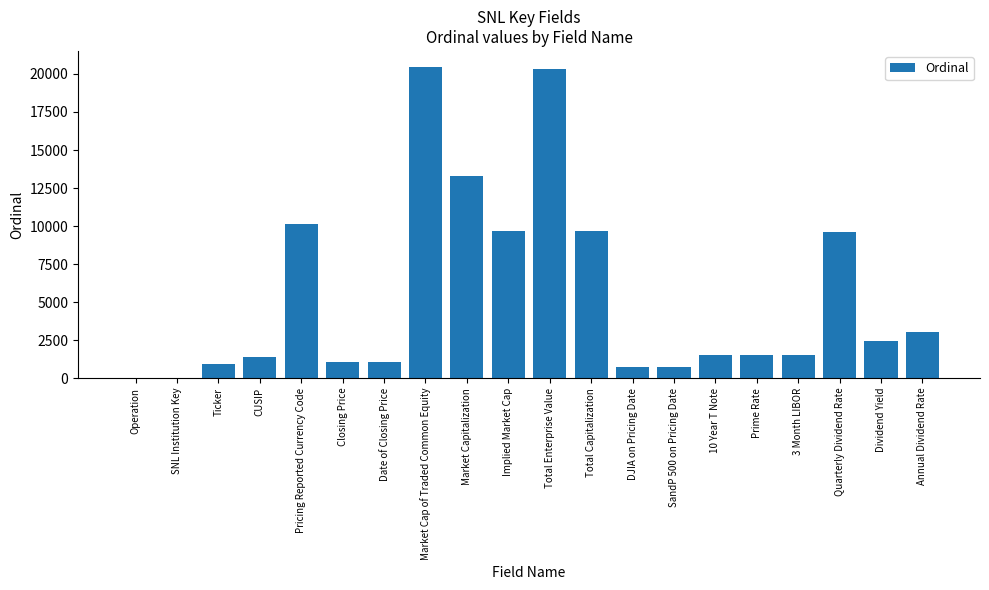

What is the average value?

5451